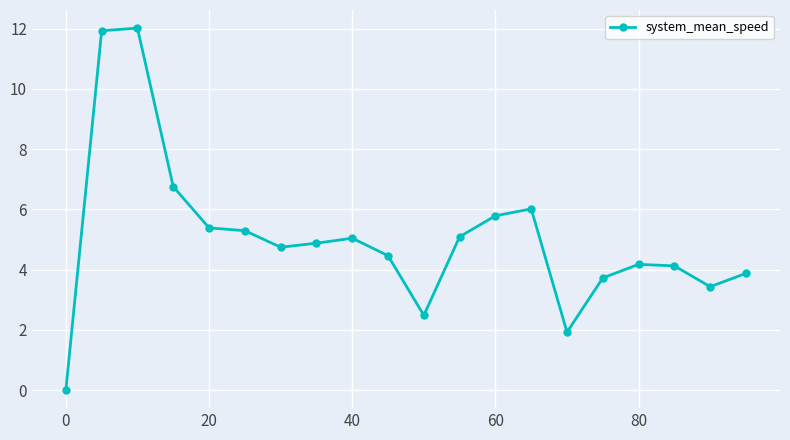

What is the greatest value displayed?

12.0